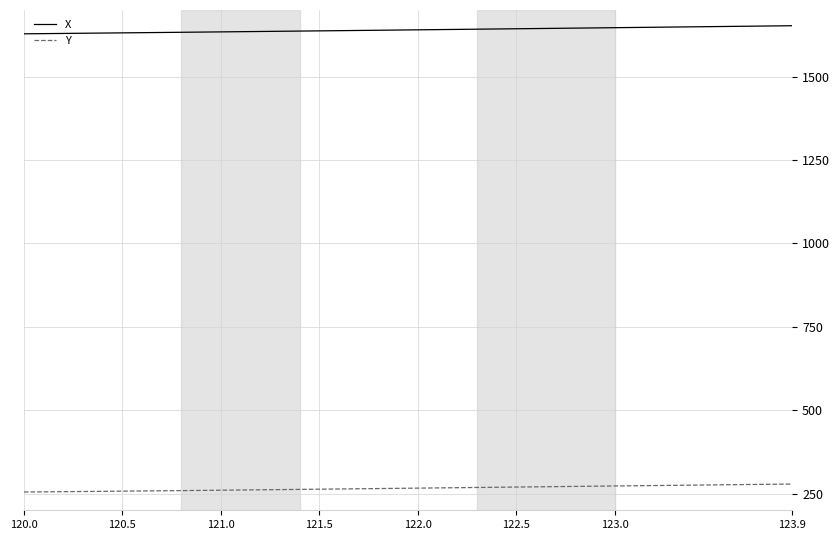

What is the smallest value displayed?

254.8